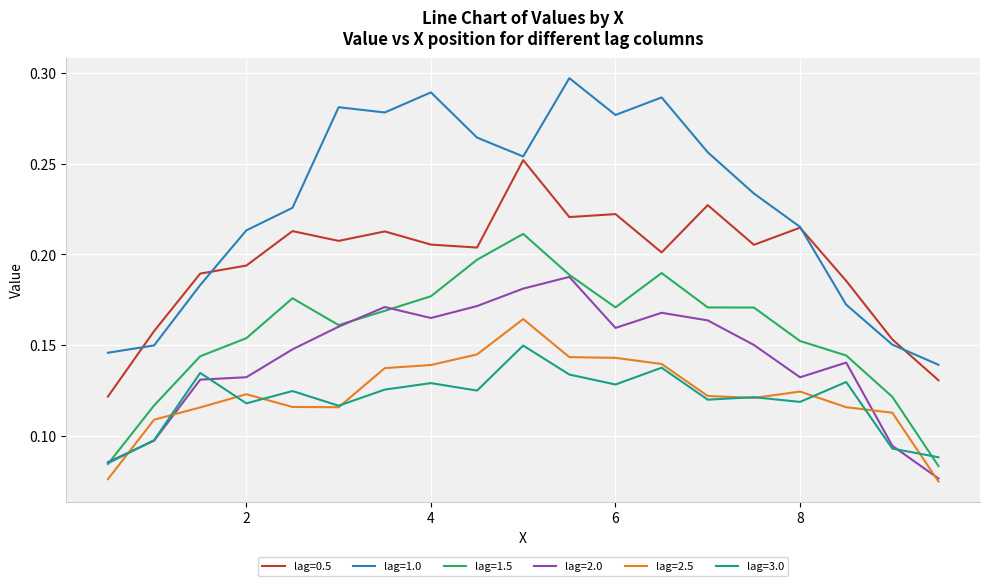

What are all the series names shown in the legend?

lag=0.5, lag=1.0, lag=1.5, lag=2.0, lag=2.5, lag=3.0